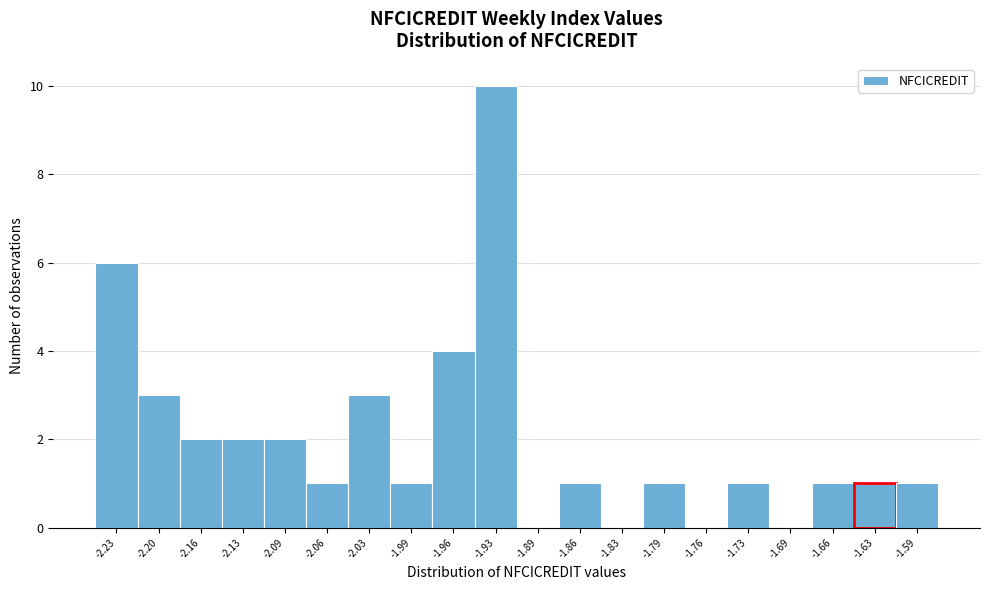

Reading left to right, what are all the values shown in this chart?

-2.23=6	-2.20=3	-2.16=2	-2.13=2	-2.09=2	-2.06=1	-2.03=3	-1.99=1	-1.96=4	-1.93=10	-1.89=0	-1.86=1	-1.83=0	-1.79=1	-1.76=0	-1.73=1	-1.69=0	-1.66=1	-1.63=1	-1.59=1